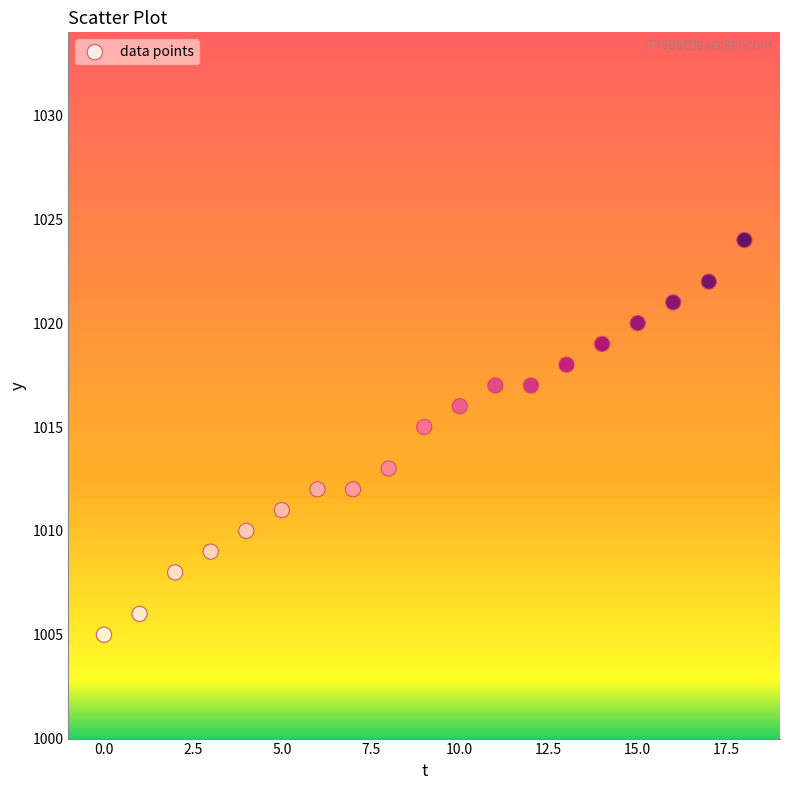

What is the range of Y values (max minus min)?

19